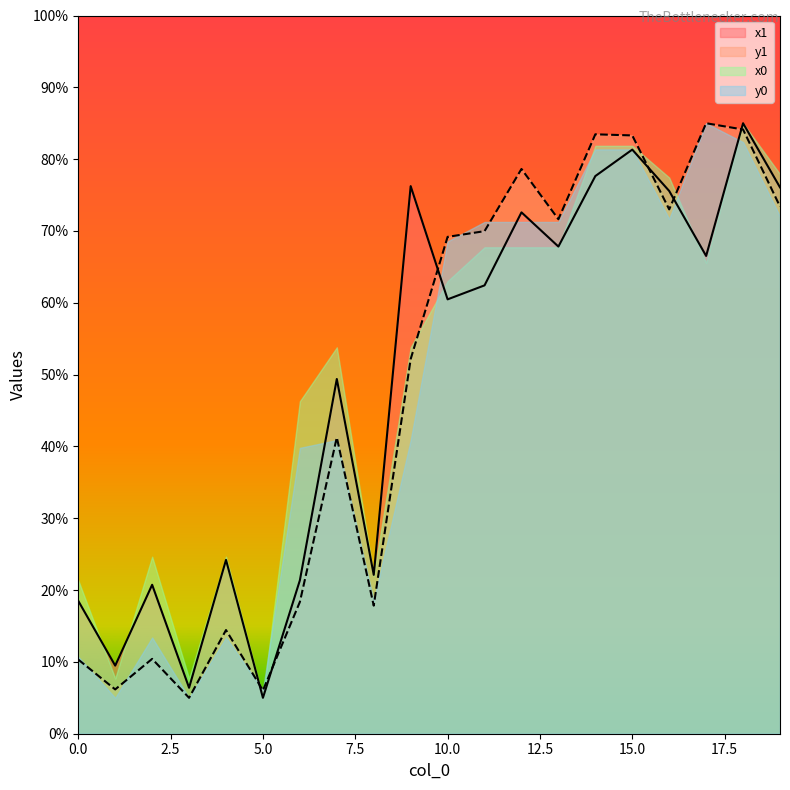

Does the chart display data point markers on the line(s)?

No